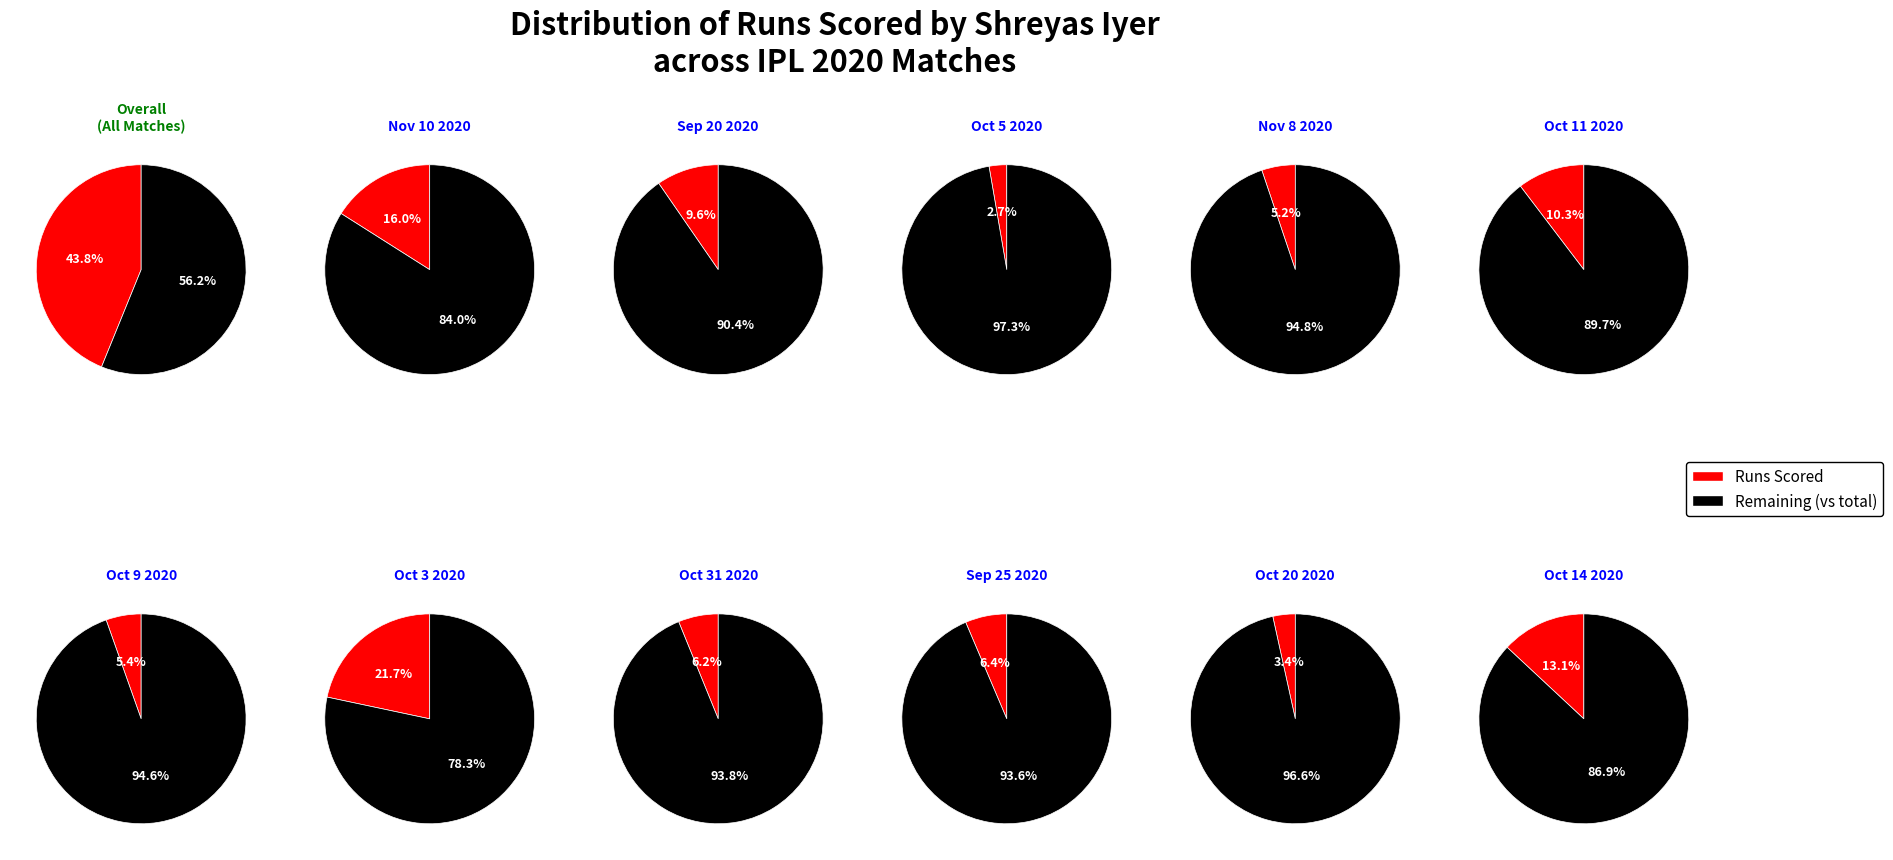

To the nearest percent, what is the difference between the largest and smallest slice percentages?

19%